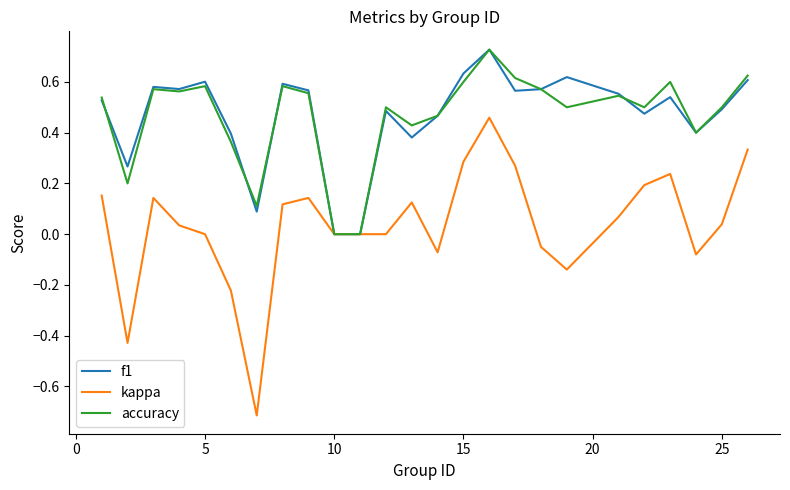

What is the minimum value for kappa?

-0.7